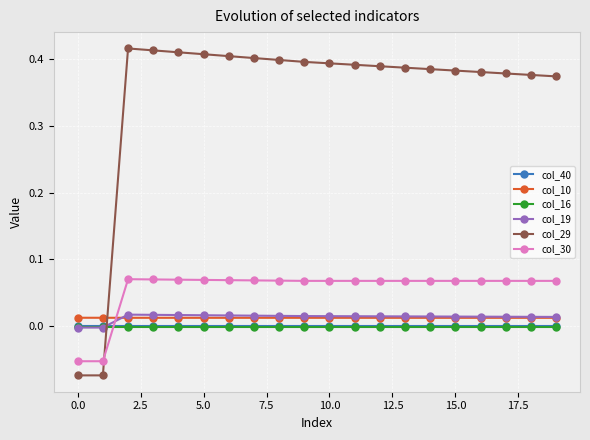

True or false: col_29 and col_16 intersect in this chart.

True